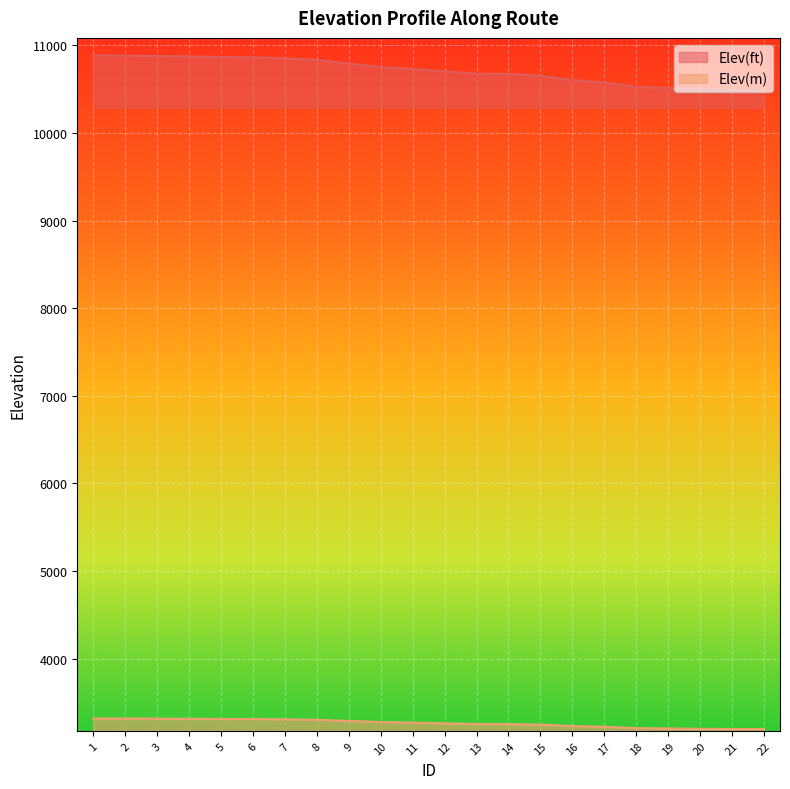

The Elev(ft) series shows 10877.0 at 3. True or false?

True